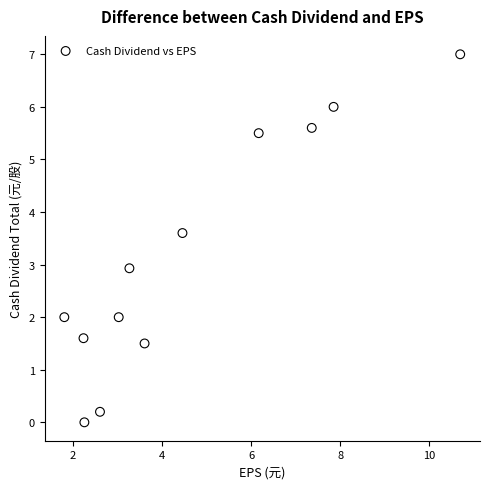

What is the average X value?

4.6